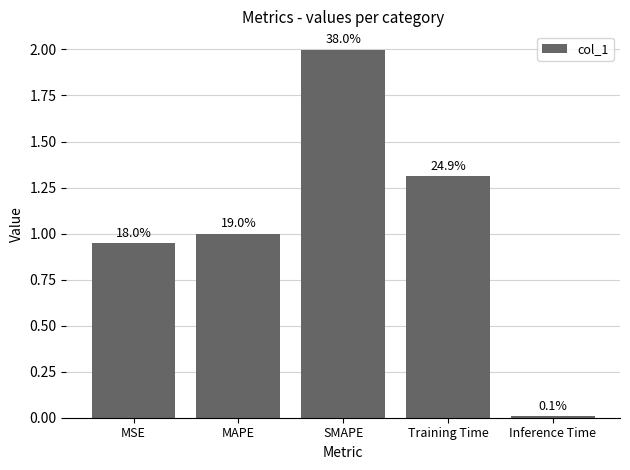

What is the average value?

1.1